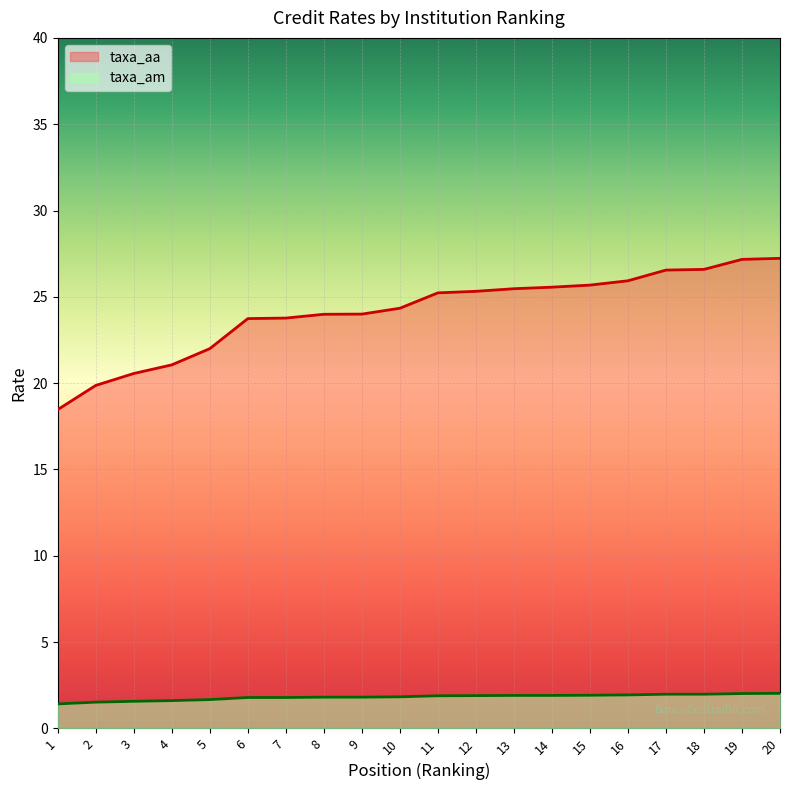

Rank the series at 19 from lowest to highest value.

taxa_am, taxa_aa